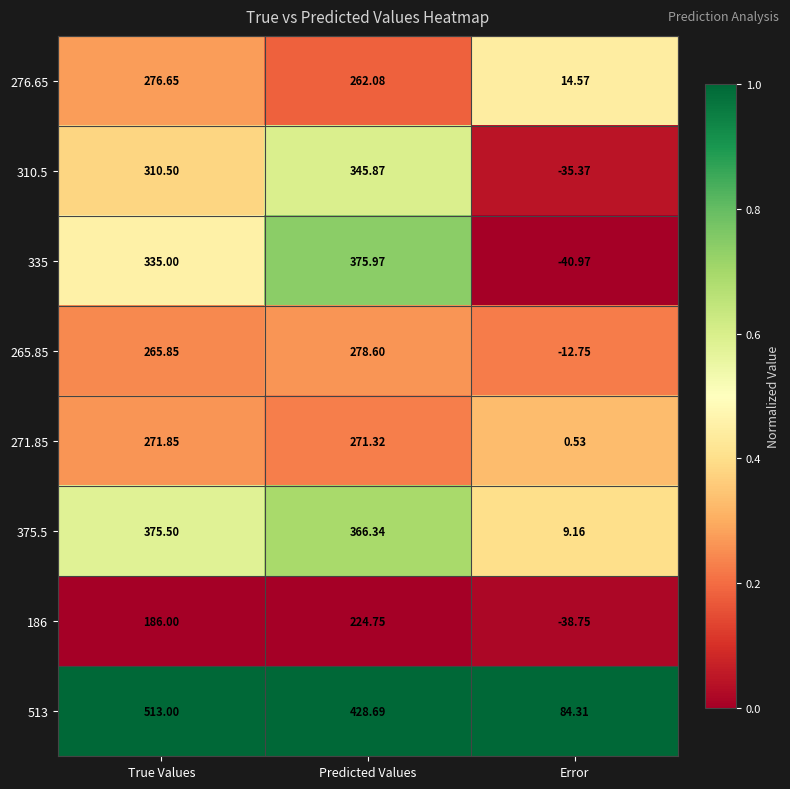

Where is 271.85 nearest to the value 136?

Predicted Values